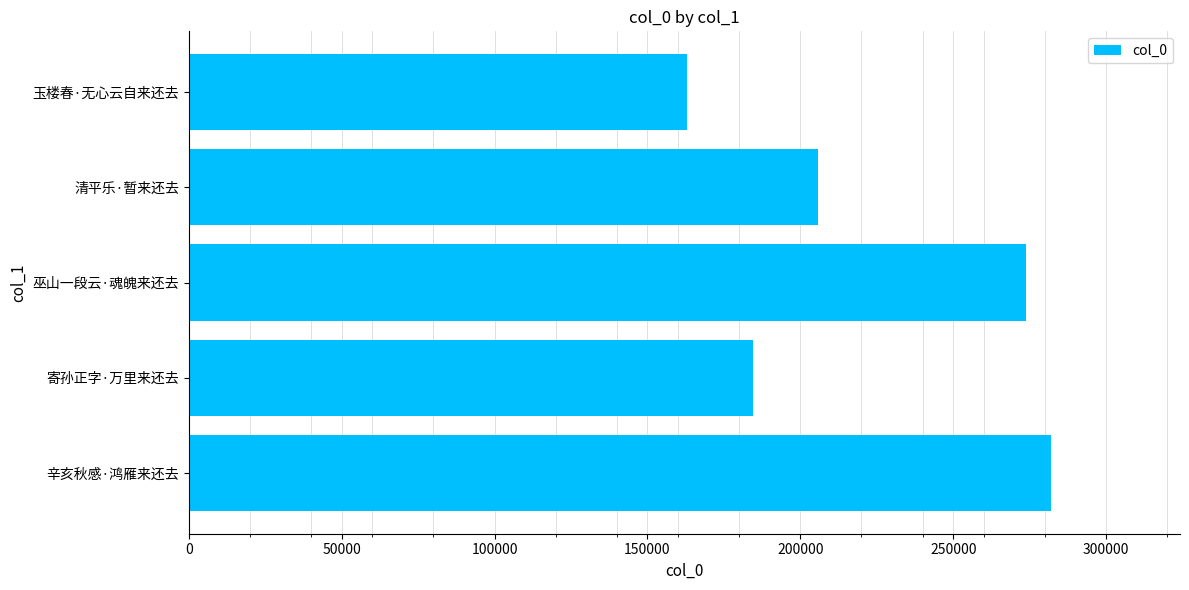

Reading bottom to top, what are all the values shown in this chart?

辛亥秋感·鸿雁来还去=281894	寄孙正字·万里来还去=184641	巫山一段云·魂魄来还去=273869	清平乐·暂来还去=205905	玉楼春·无心云自来还去=162902